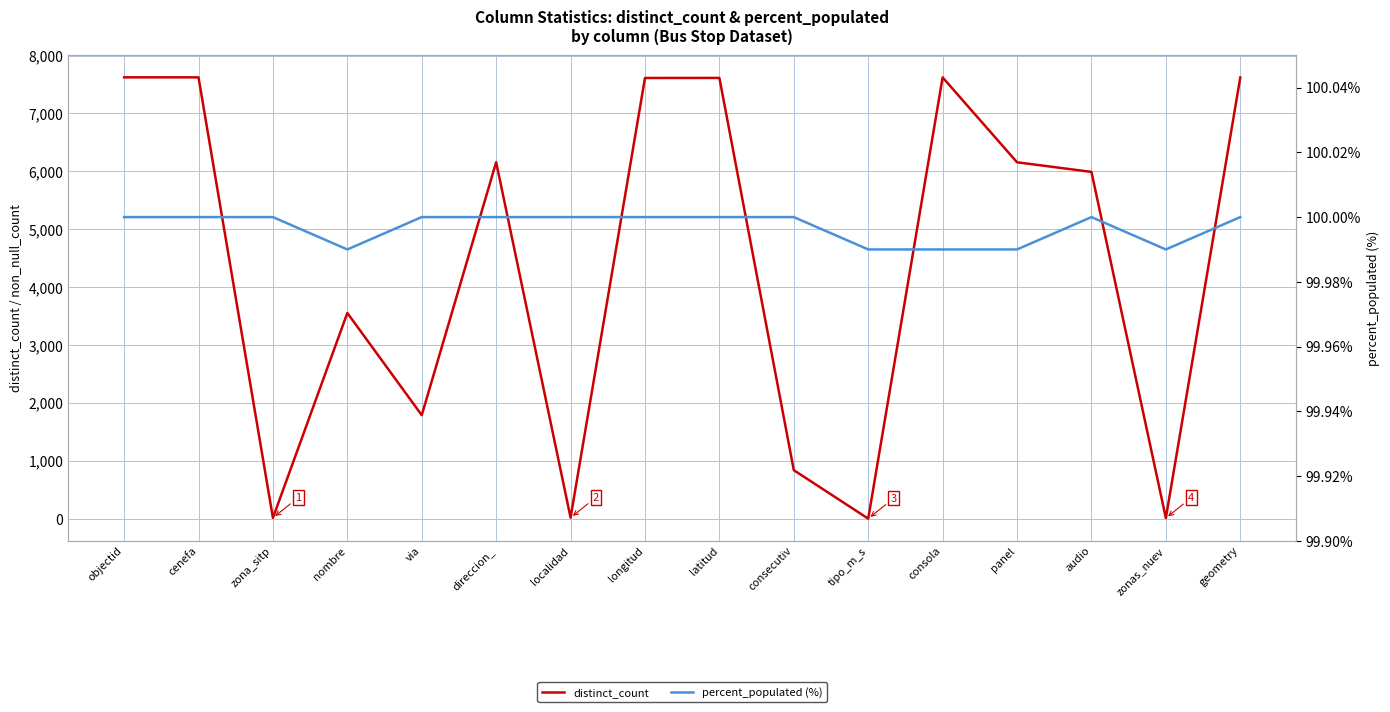

Which series has the largest total across all categories?

distinct_count